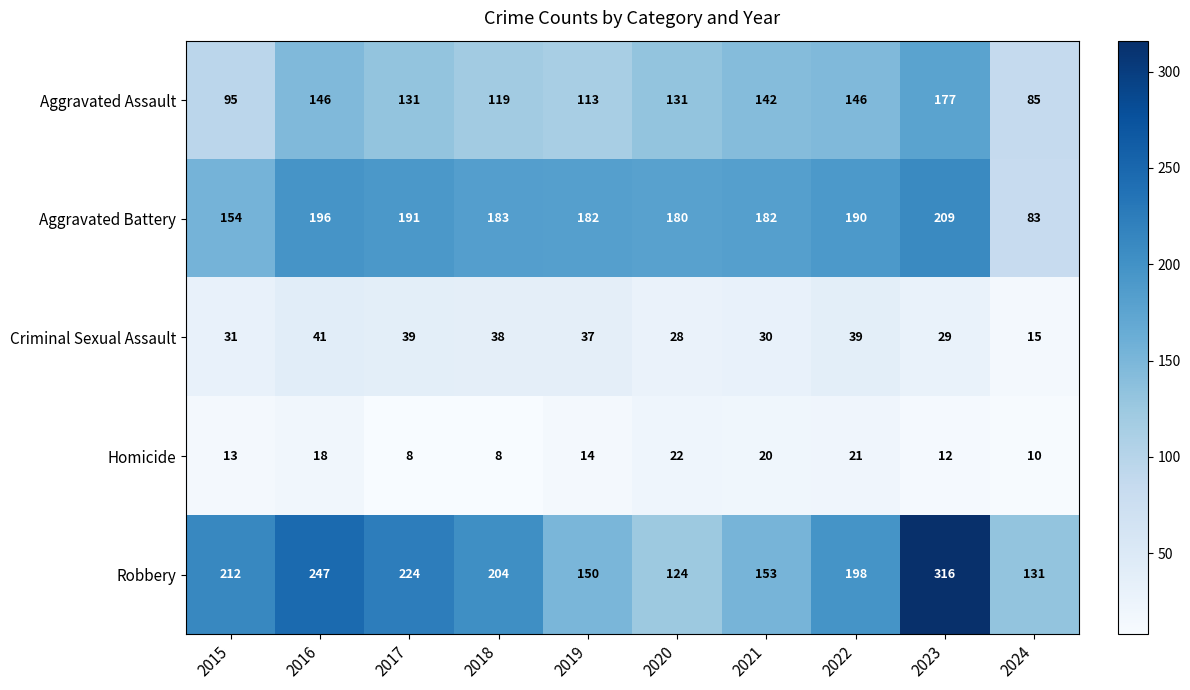

Read the Aggravated Battery value at 2018.

183